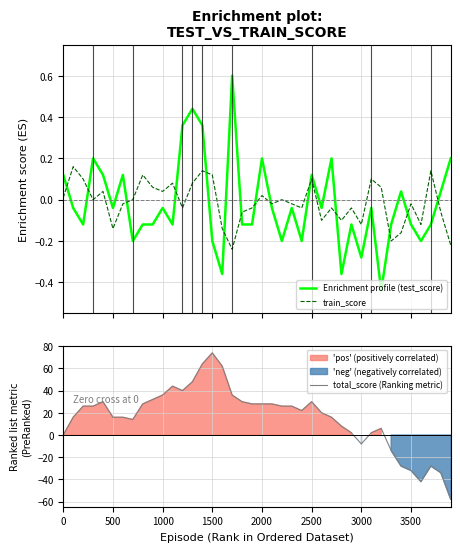

True or false: train_score and Enrichment profile (test_score) cross at least once.

True